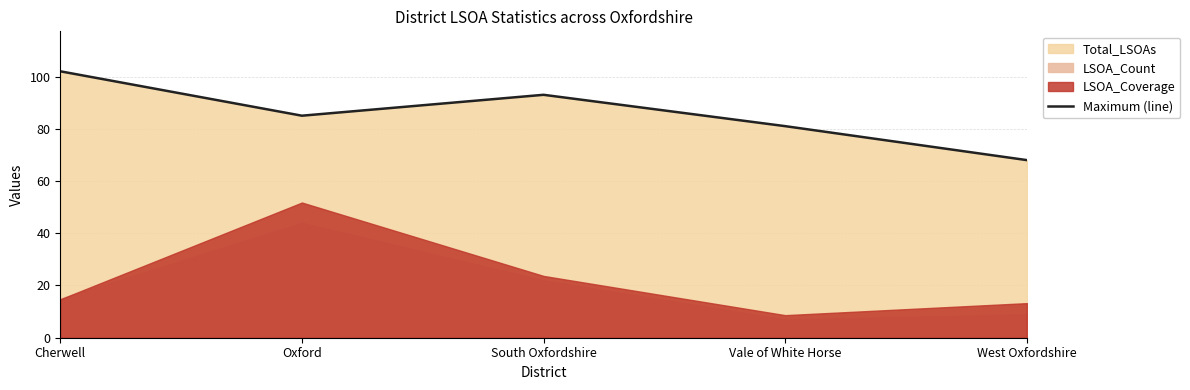

List the labels in order of value, largest first.

Cherwell, South Oxfordshire, Oxford, Vale of White Horse, West Oxfordshire